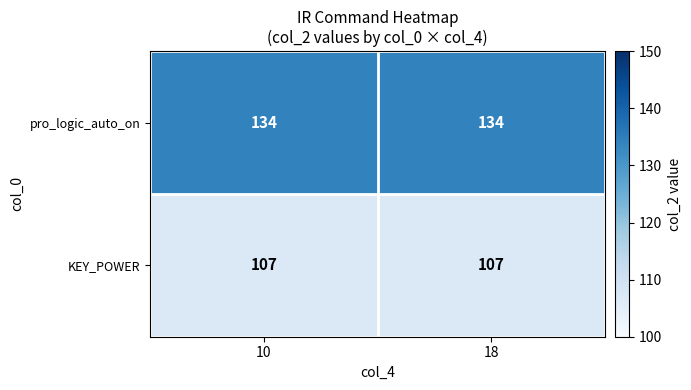

How many series are shown in this chart?

2